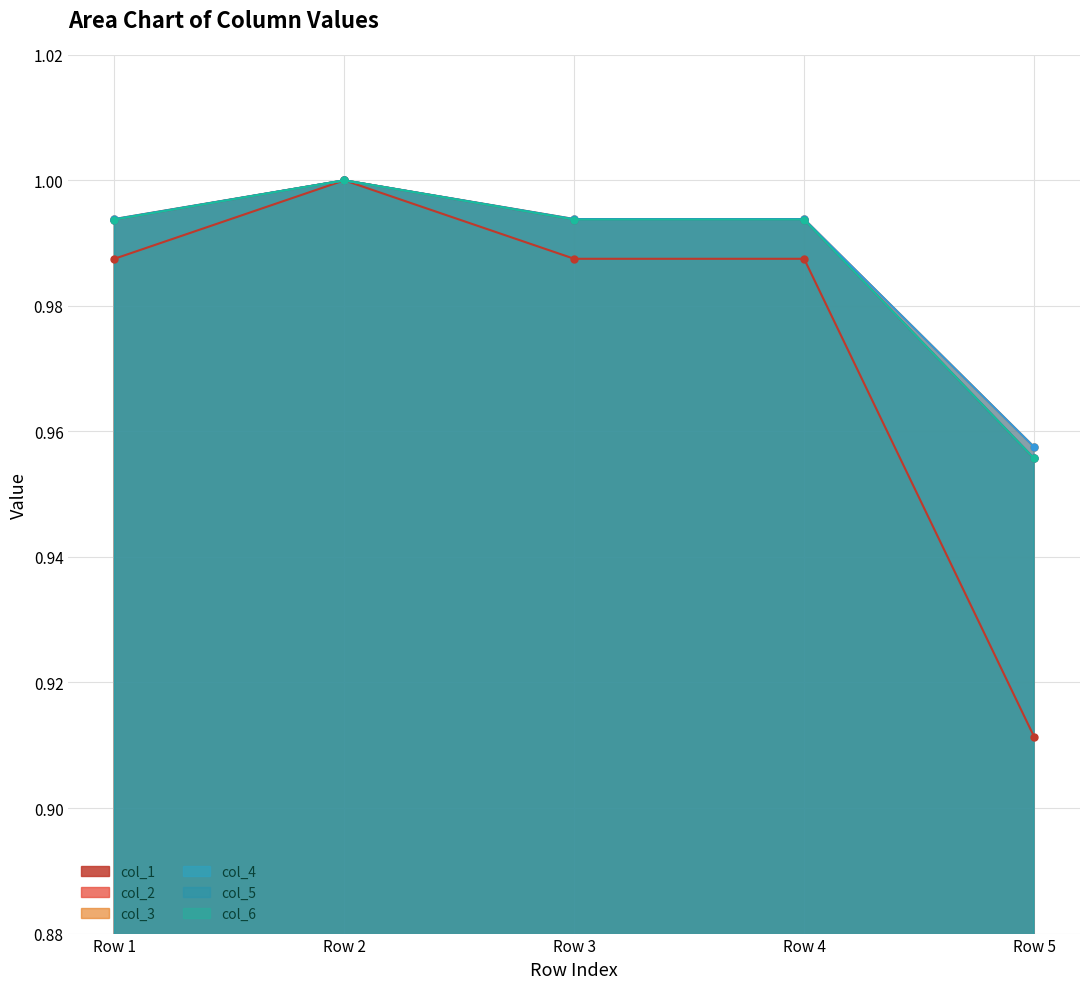

How many interior local peaks does the col_6 series have?

1